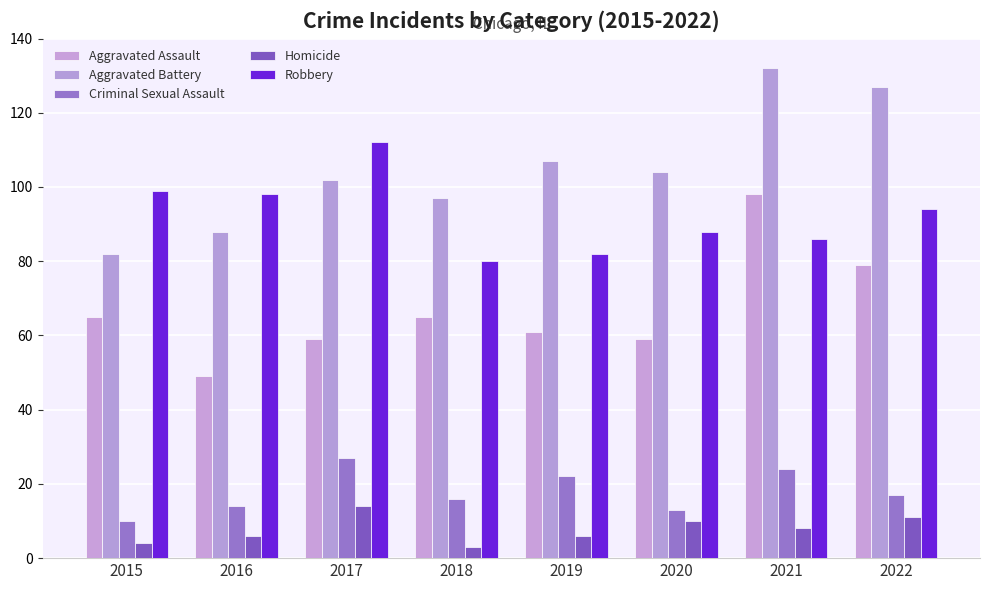

Reading left to right, list all the values displayed in this chart.

Aggravated Assault: 65	49	59	65	61	59	98	79
Aggravated Battery: 82	88	102	97	107	104	132	127
Criminal Sexual Assault: 10	14	27	16	22	13	24	17
Homicide: 4	6	14	3	6	10	8	11
Robbery: 99	98	112	80	82	88	86	94